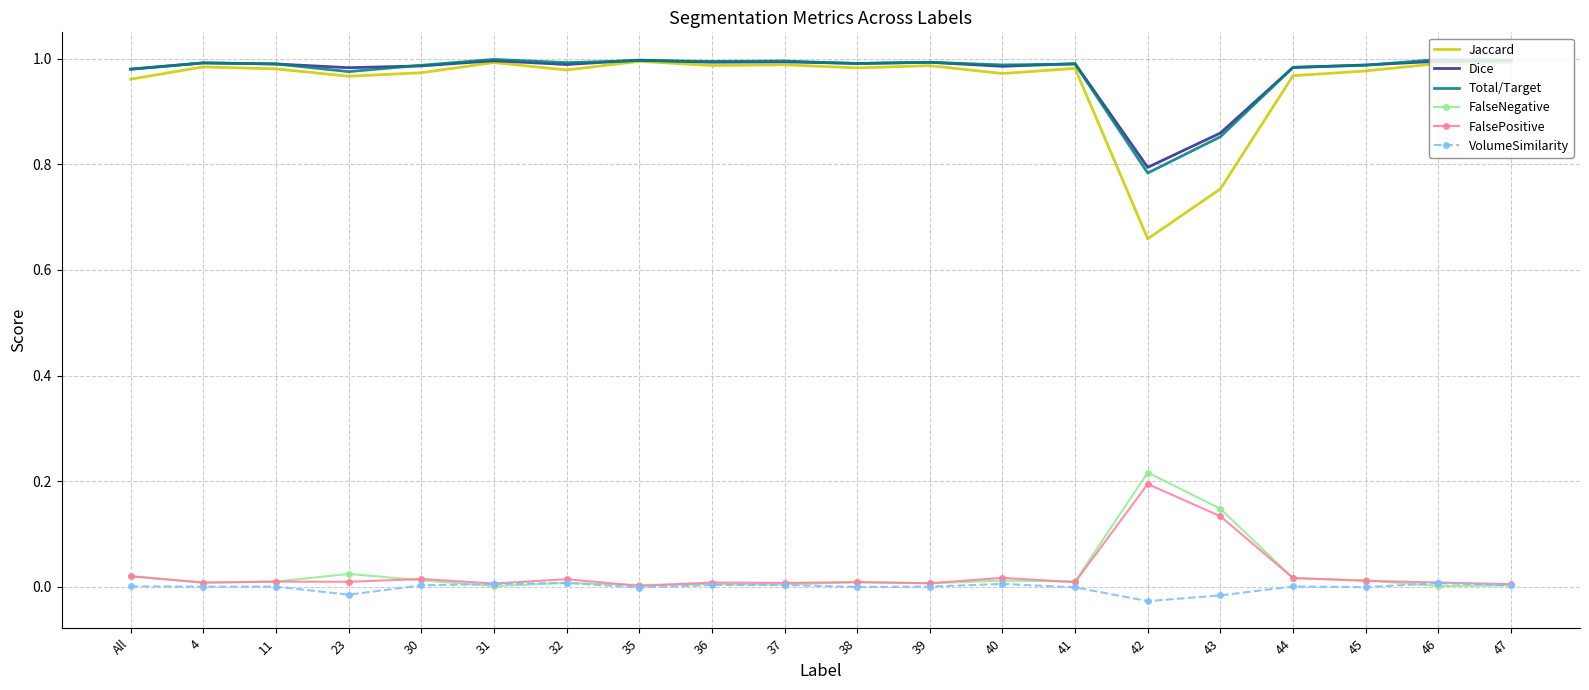

True or false: FalseNegative and Jaccard intersect in this chart.

False